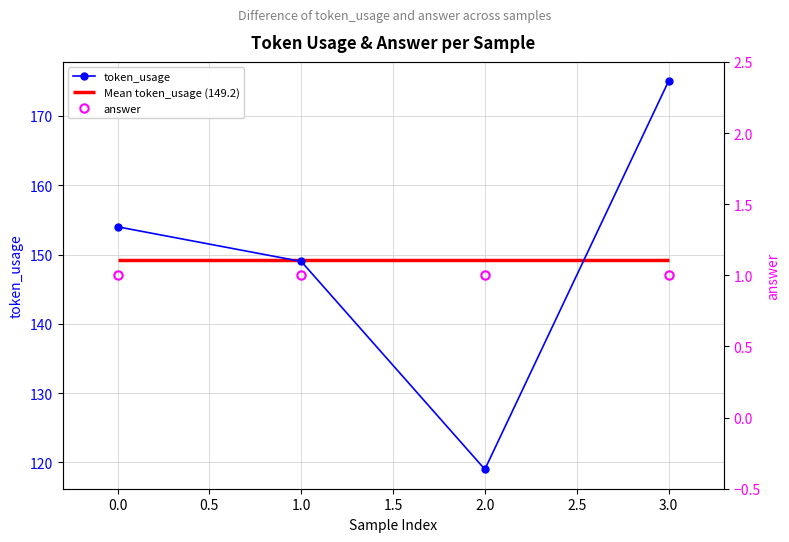

What is the value of the token_usage point at the 1st from the left?

154